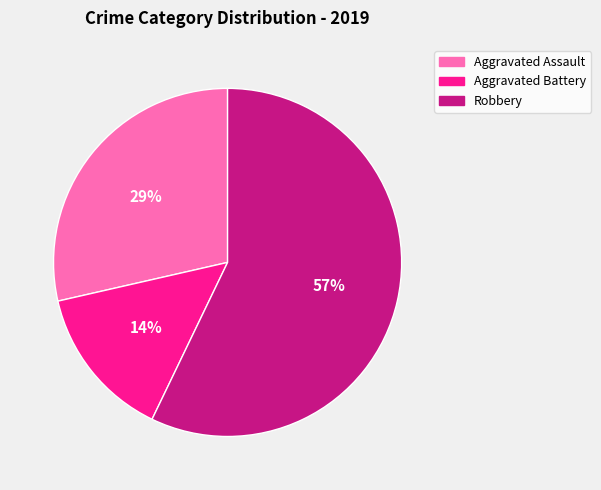

Is there a majority slice in this chart?

Yes